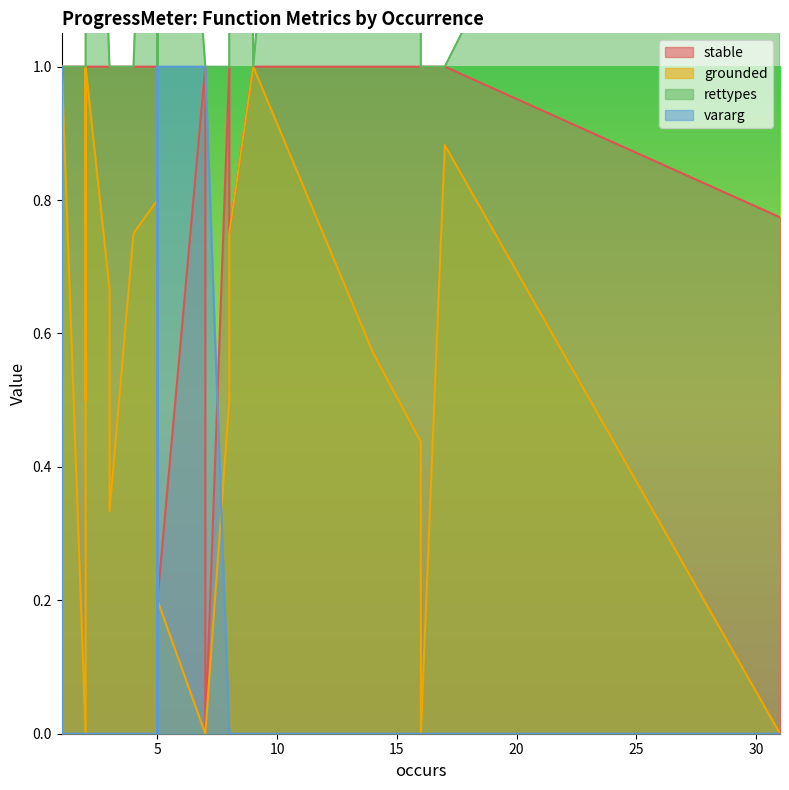

How many times do grounded and vararg cross each other?

7